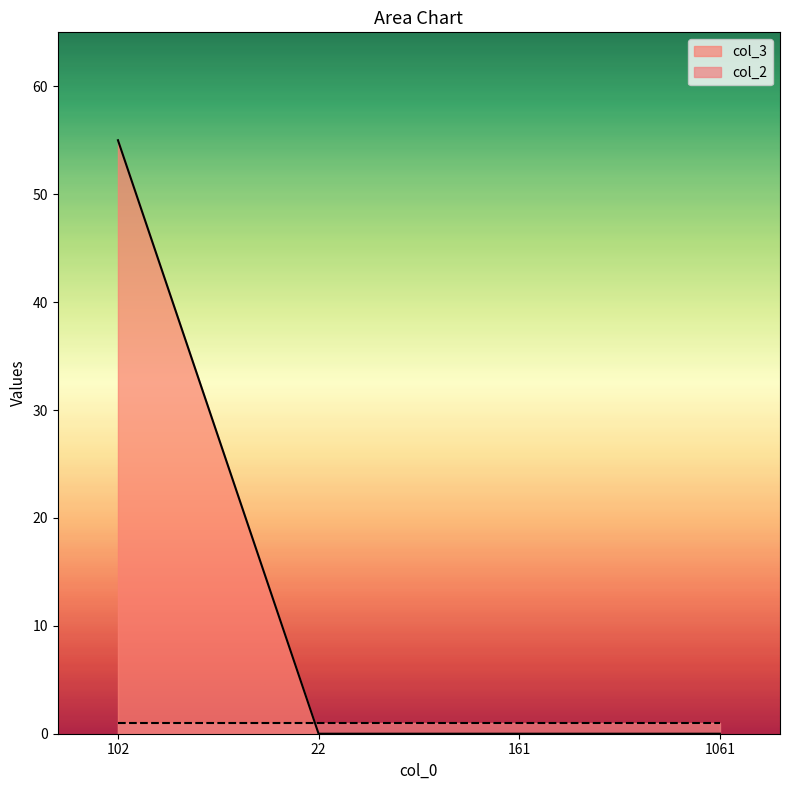

Rank the categories by value from highest to lowest.

102, 22, 161, 1061